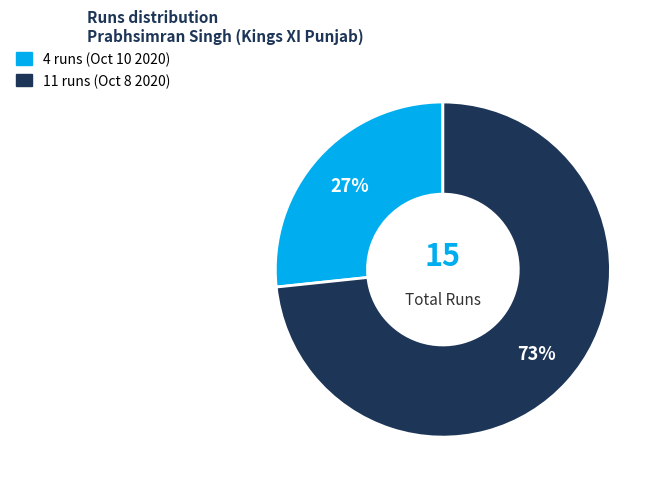

What is the largest slice in the pie chart?

11 runs (Oct 8 2020)